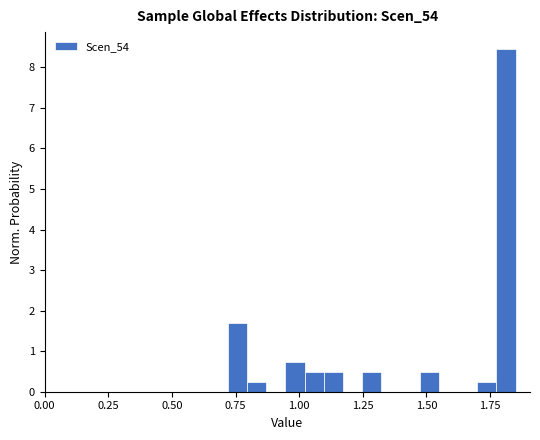

Around what value on the x-axis is the tallest bar? Give the approximate position of its centre, as read against the axis.

1.80